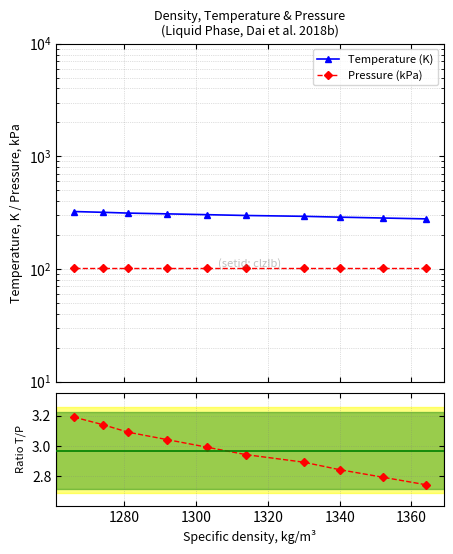

What is the difference between the second highest and second lowest values in the Temperature (K) series?

35.0